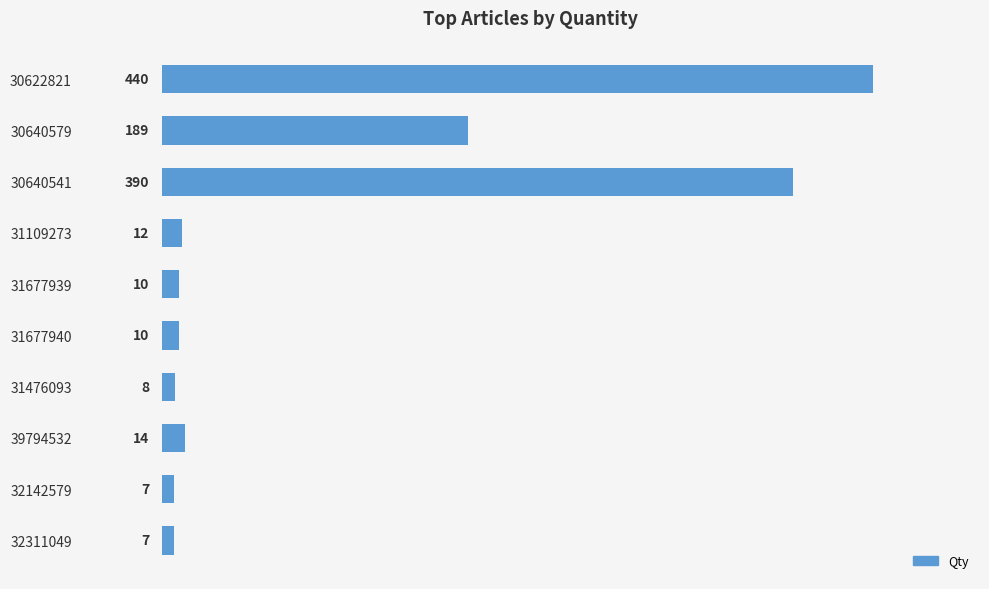

What is the difference between the maximum and second lowest values?

433